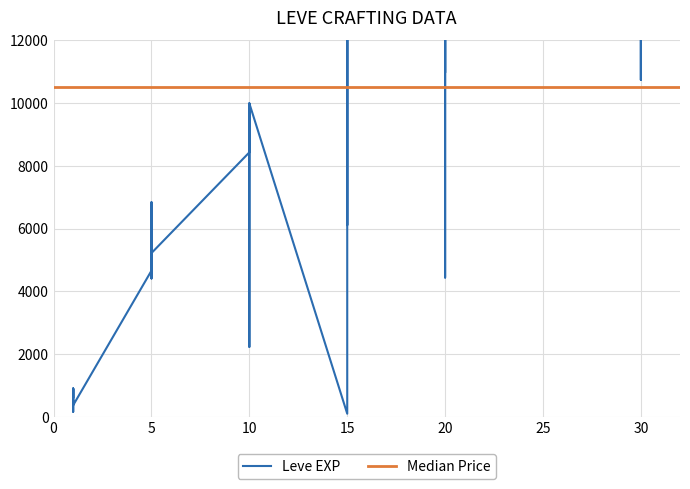

Between 1 and 5, which is larger?

5